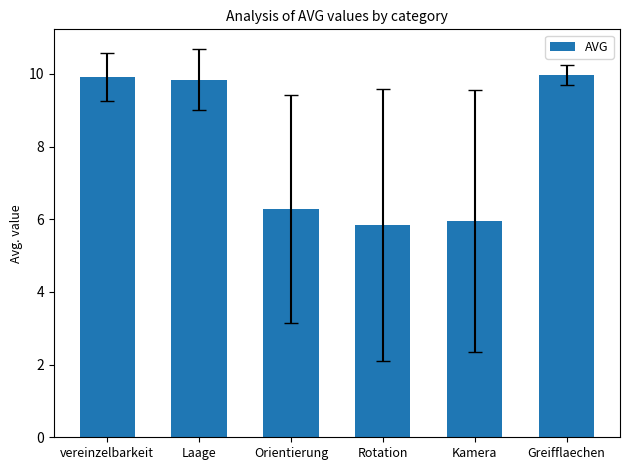

What position from the left is Rotation?

4